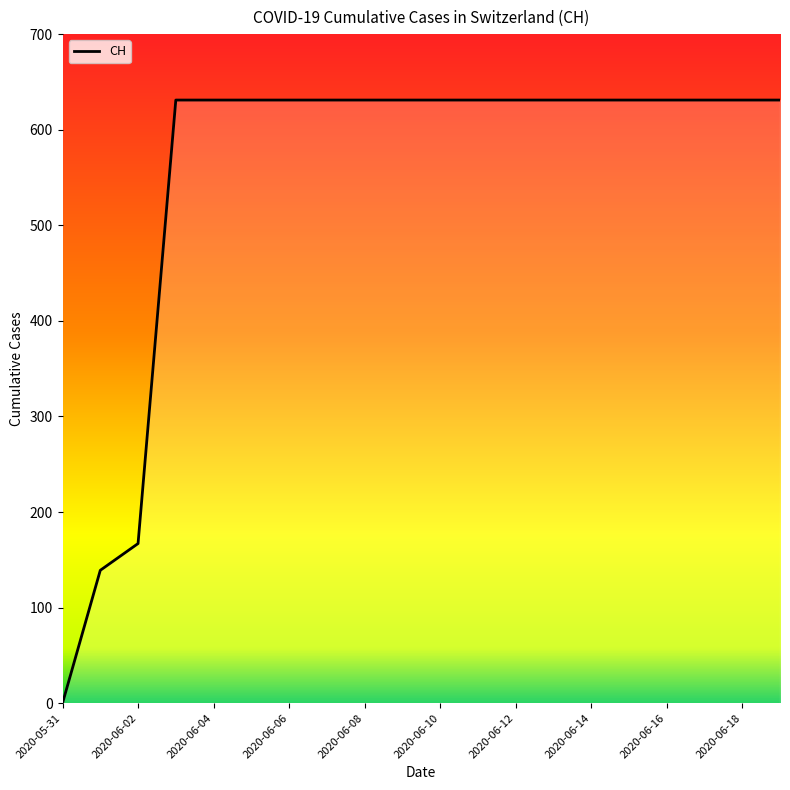

What is the greatest value displayed?

631